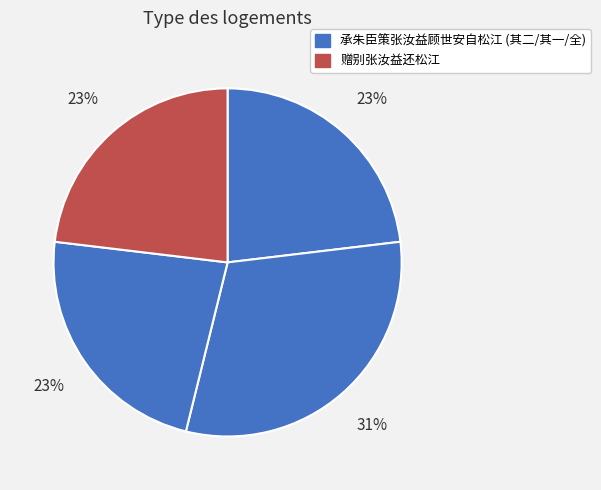

Rank the categories by value from lowest to highest.

赠别张汝益还松江, 承朱臣策张汝益顾世安自松江送菊至东省谢以短诗二首 其一, 承朱臣策张汝益顾世安自松江送菊至东省谢以短诗二首 其二, 承朱臣策张汝益顾世安自松江送菊至东省谢以短诗二首